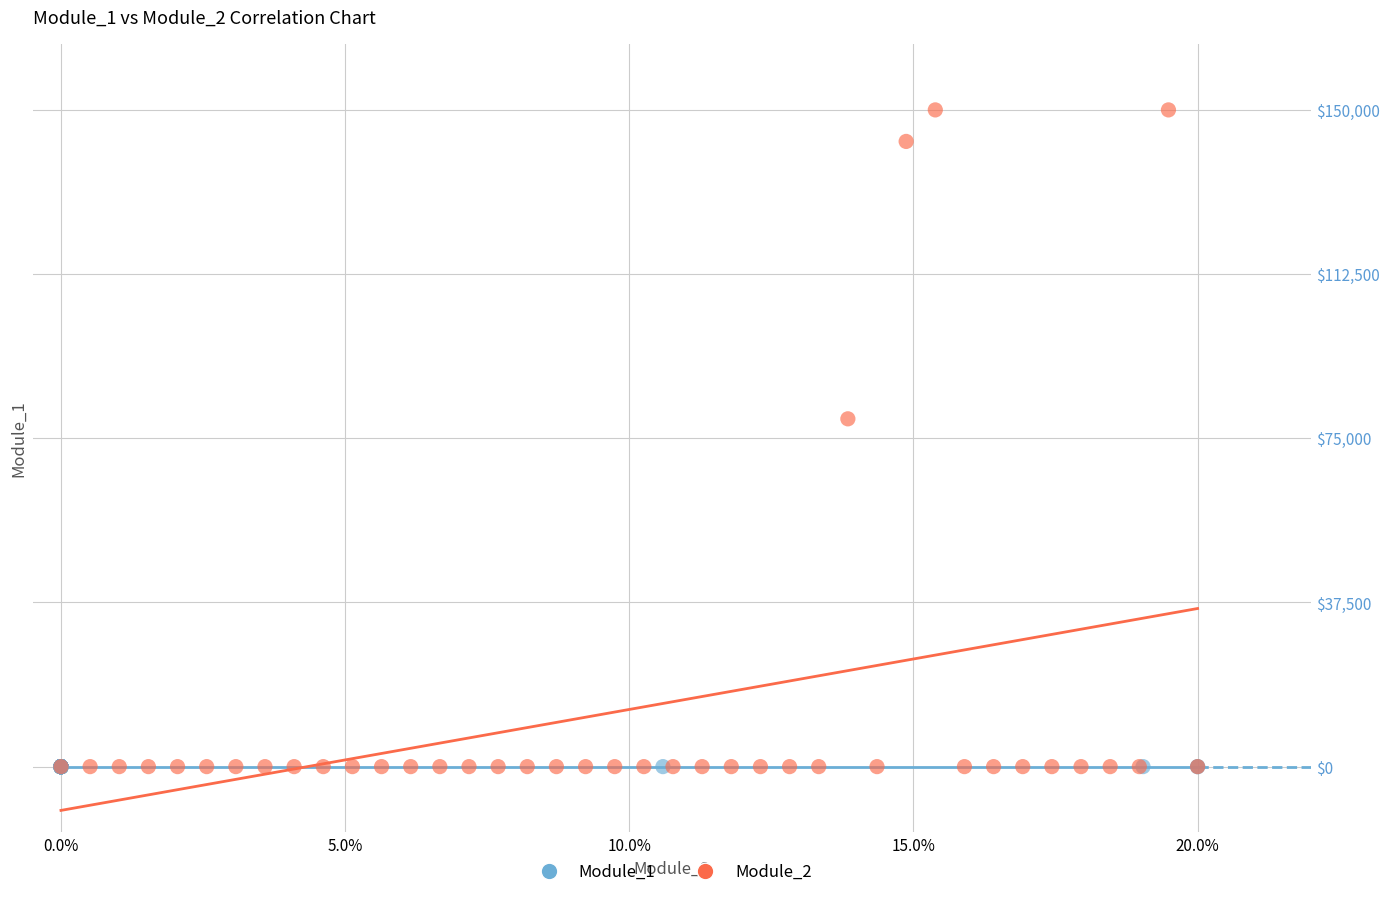

Which series reaches the maximum Y coordinate?

Module_2